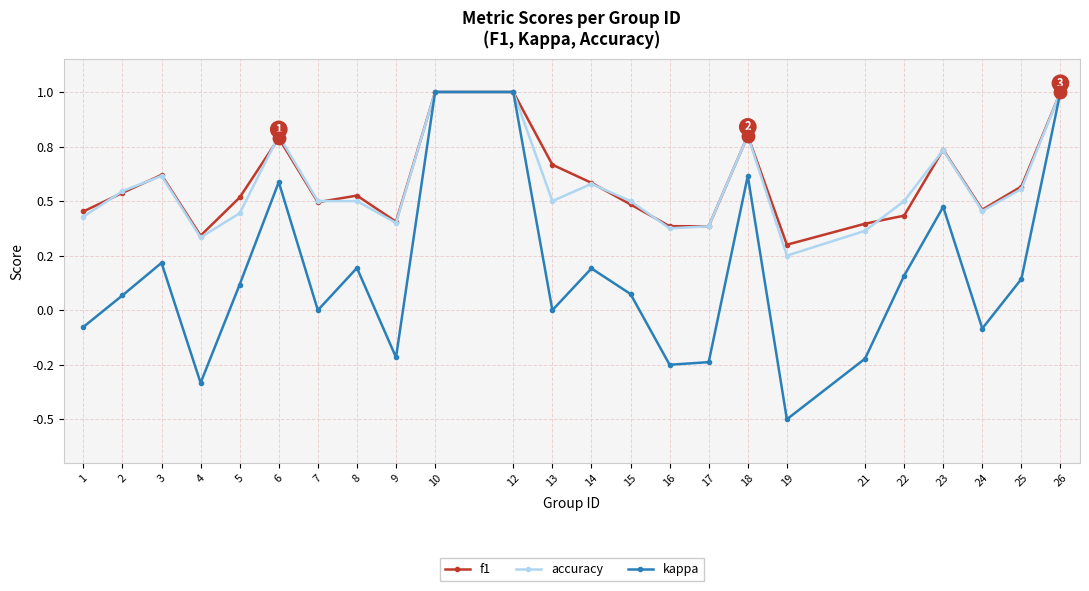

Reading left to right, list all the values displayed in this chart.

f1: 1=0.5	2=0.5	3=0.6	4=0.3	5=0.5	6=0.8	7=0.5	8=0.5	9=0.4	10=1.0	12=1.0	13=0.7	14=0.6	15=0.5	16=0.4	17=0.4	18=0.8	19=0.3	21=0.4	22=0.4	23=0.7	24=0.5	25=0.6	26=1.0
accuracy: 1=0.4	2=0.5	3=0.6	4=0.3	5=0.4	6=0.8	7=0.5	8=0.5	9=0.4	10=1.0	12=1.0	13=0.5	14=0.6	15=0.5	16=0.4	17=0.4	18=0.8	19=0.2	21=0.4	22=0.5	23=0.7	24=0.5	25=0.6	26=1.0
kappa: 1=-0.1	2=0.1	3=0.2	4=-0.3	5=0.1	6=0.6	7=0.0	8=0.2	9=-0.2	10=1.0	12=1.0	13=0.0	14=0.2	15=0.1	16=-0.2	17=-0.2	18=0.6	19=-0.5	21=-0.2	22=0.2	23=0.5	24=-0.1	25=0.1	26=1.0